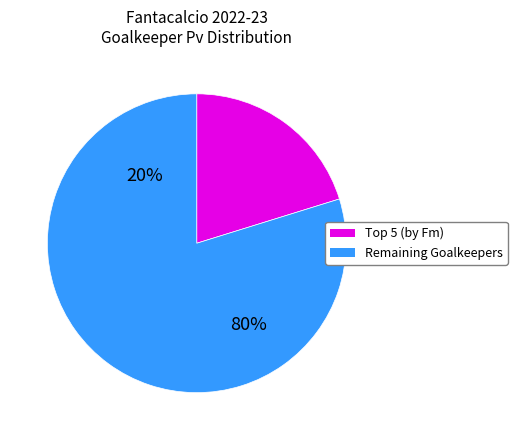

Is P the majority of the pie?

No